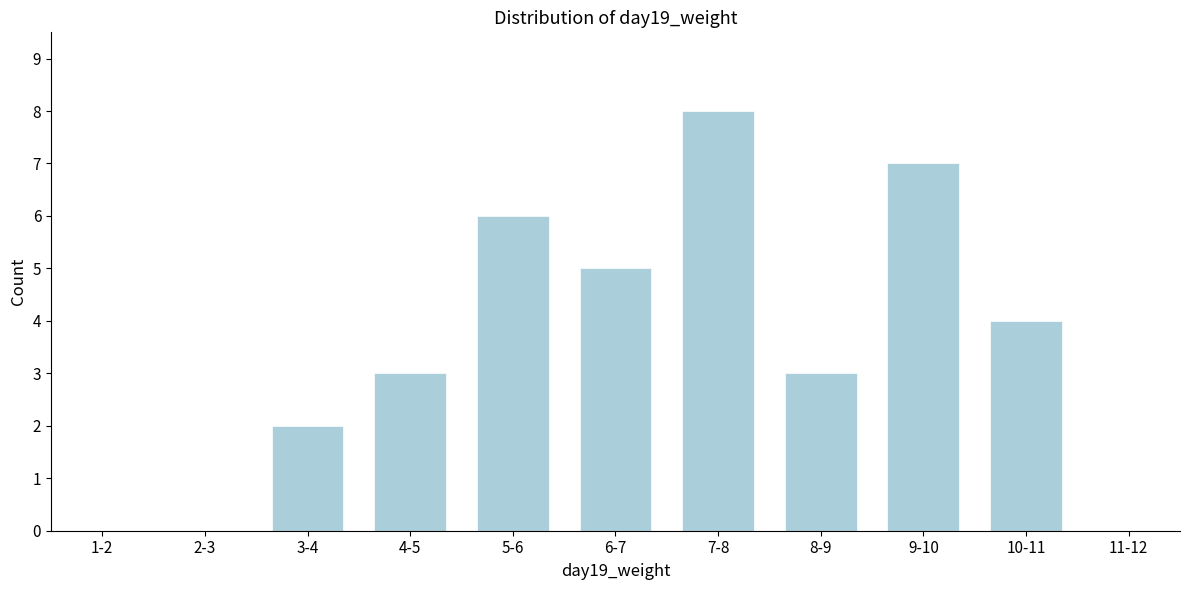

Reading left to right, transcribe all the data shown in this chart.

1-2=0	2-3=0	3-4=2	4-5=3	5-6=6	6-7=5	7-8=8	8-9=3	9-10=7	10-11=4	11-12=0